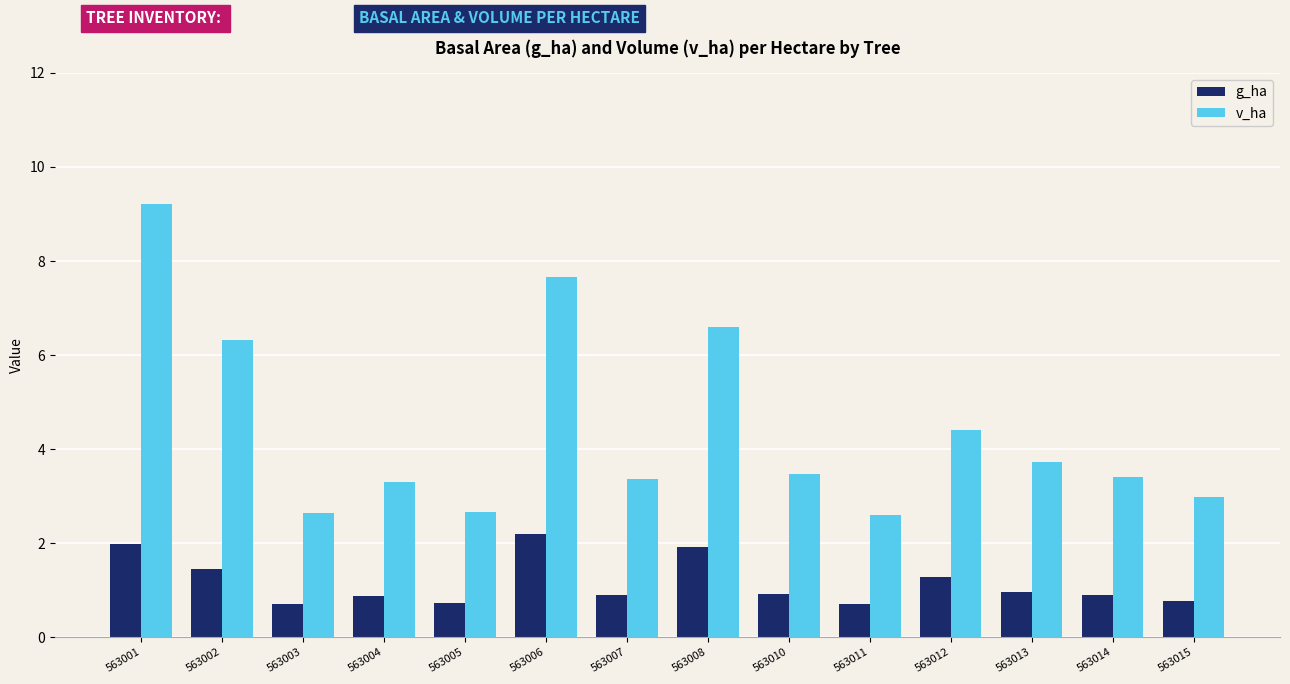

What is the total value across all series at 563005?

3.4